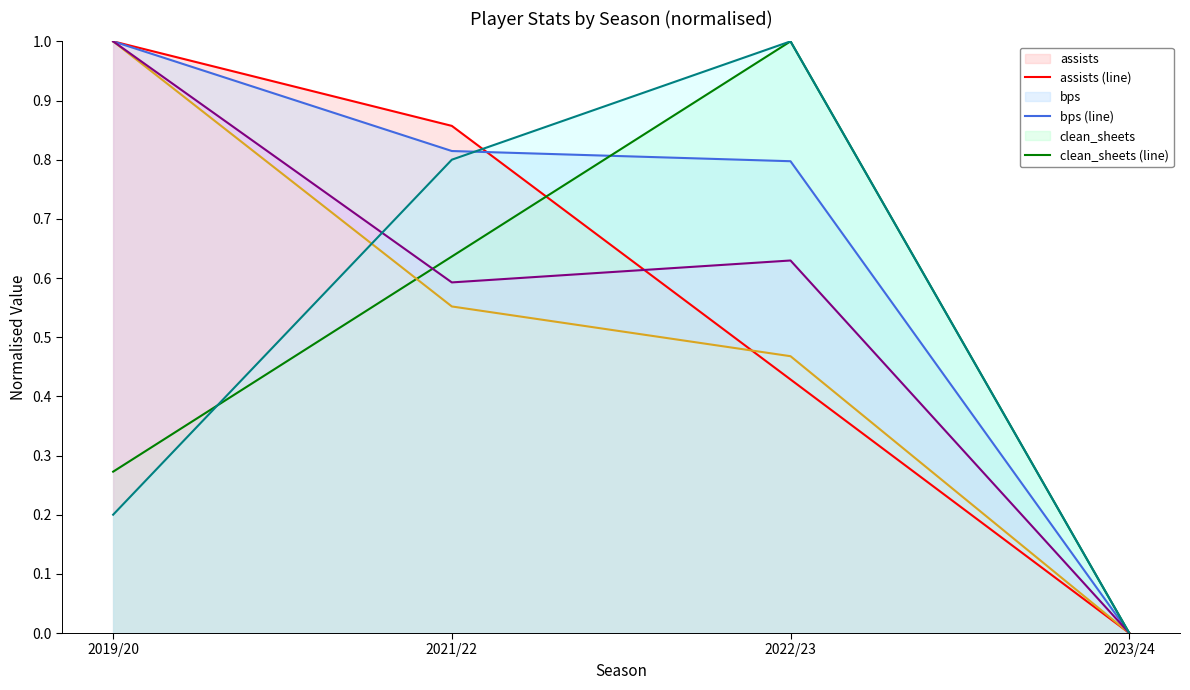

Is the value of creativity (line) at 2023/24 greater than the value of goals_scored (line) at 2021/22?

No